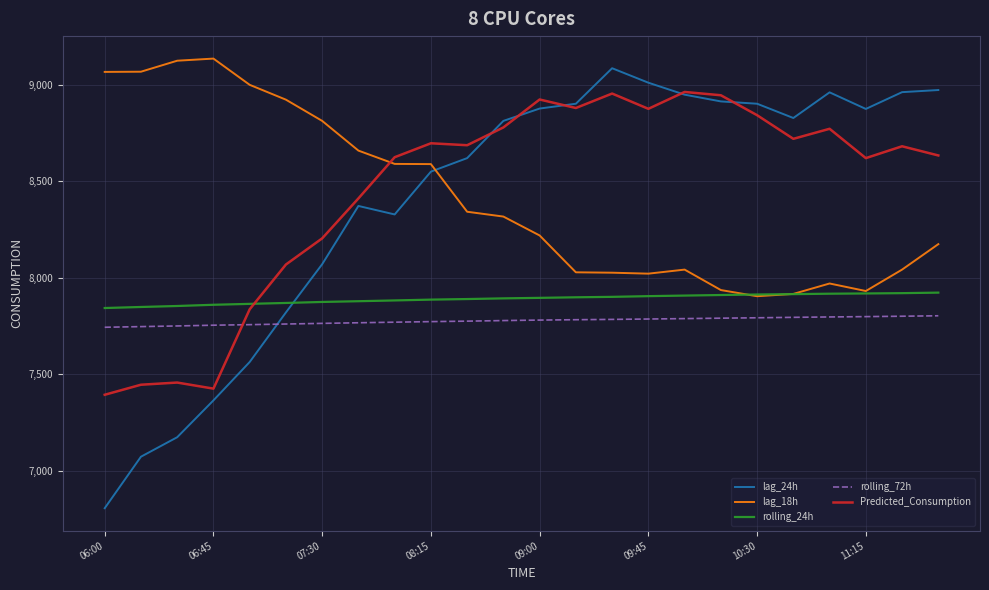

How many times do rolling_72h and Predicted_Consumption cross each other?

1